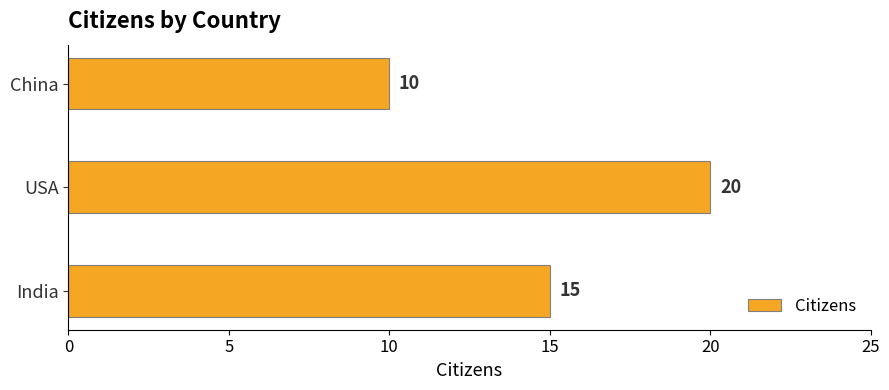

The chart shows a value of 20 at USA. True or false?

True